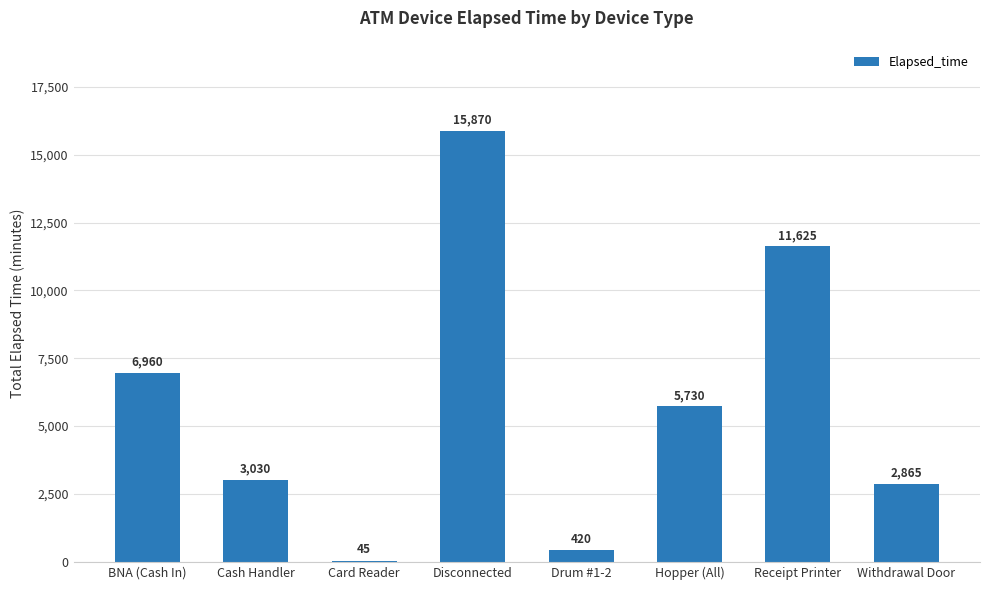

Approximately how many times larger is the value at Receipt Printer compared to Withdrawal Door?

4.1